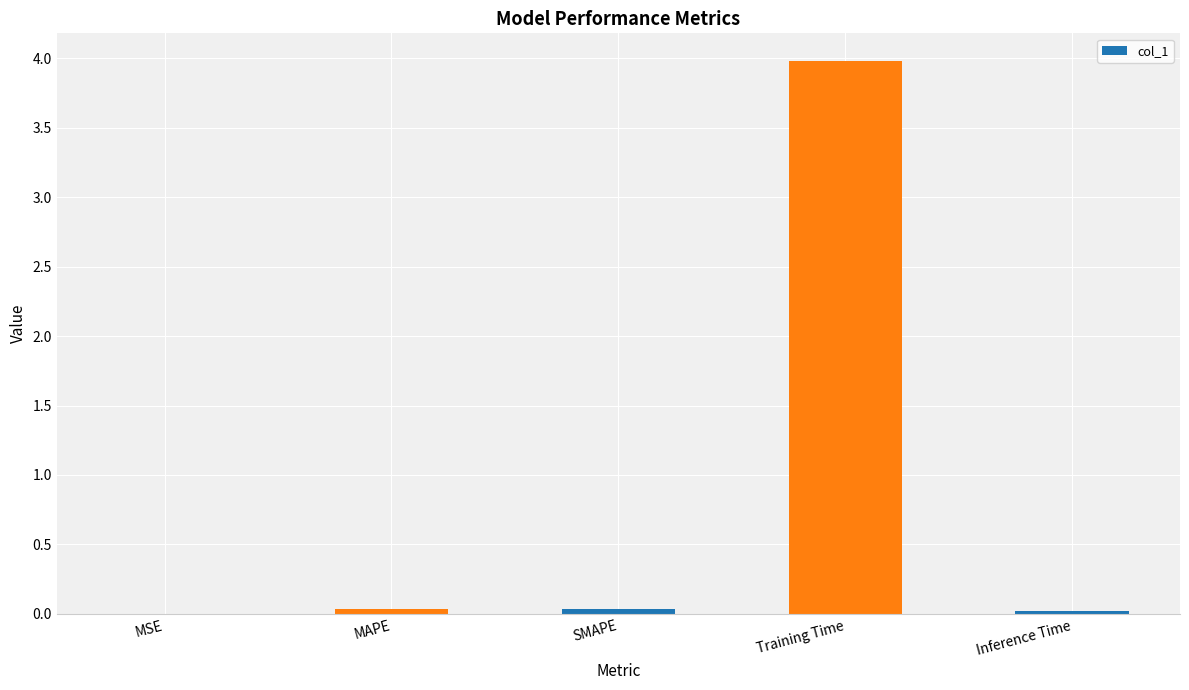

The value at Training Time is 4.0. True or false?

True